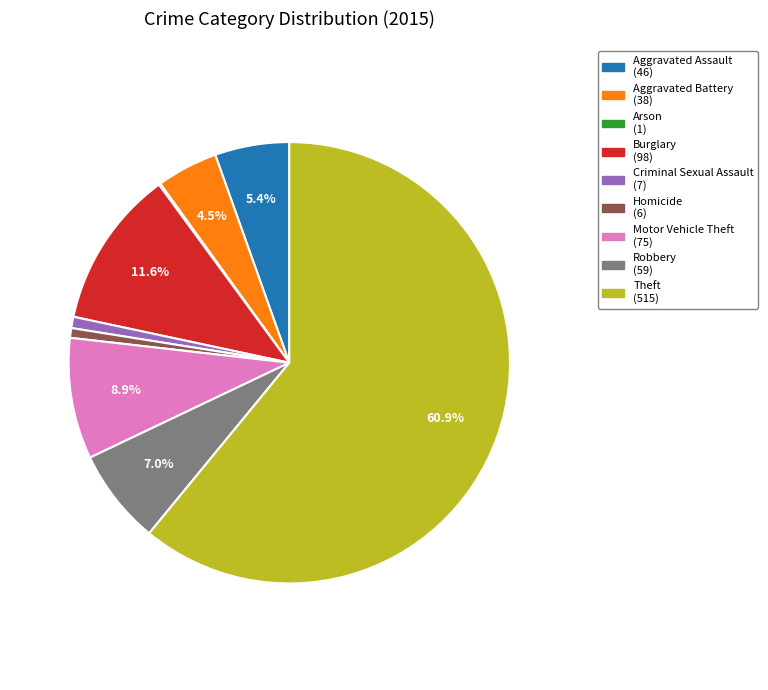

What is the ratio of the value at Motor Vehicle Theft to the value at Homicide?

12.5